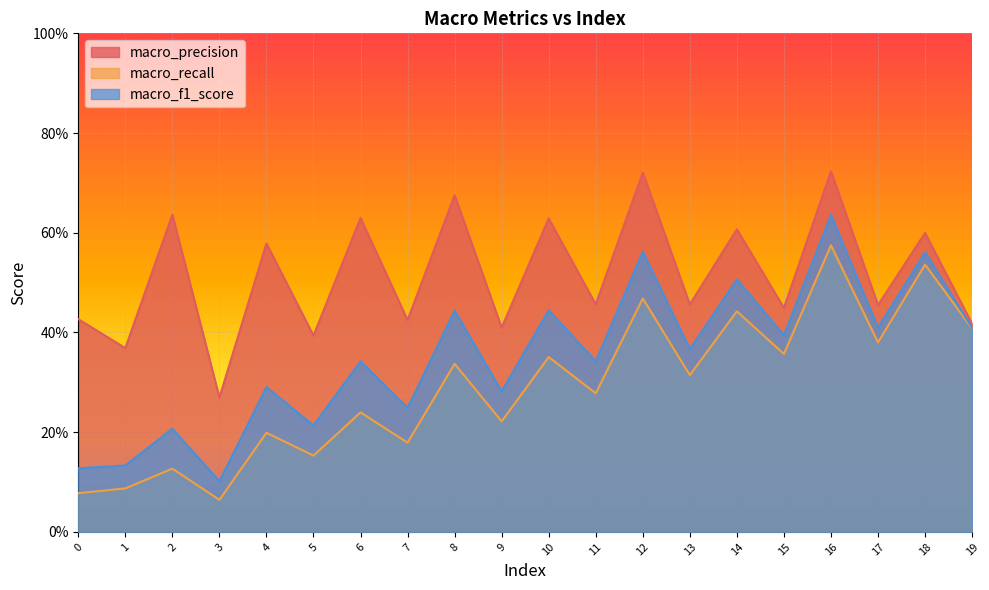

What is the value of the macro_recall point at the 8th from the left?

0.2